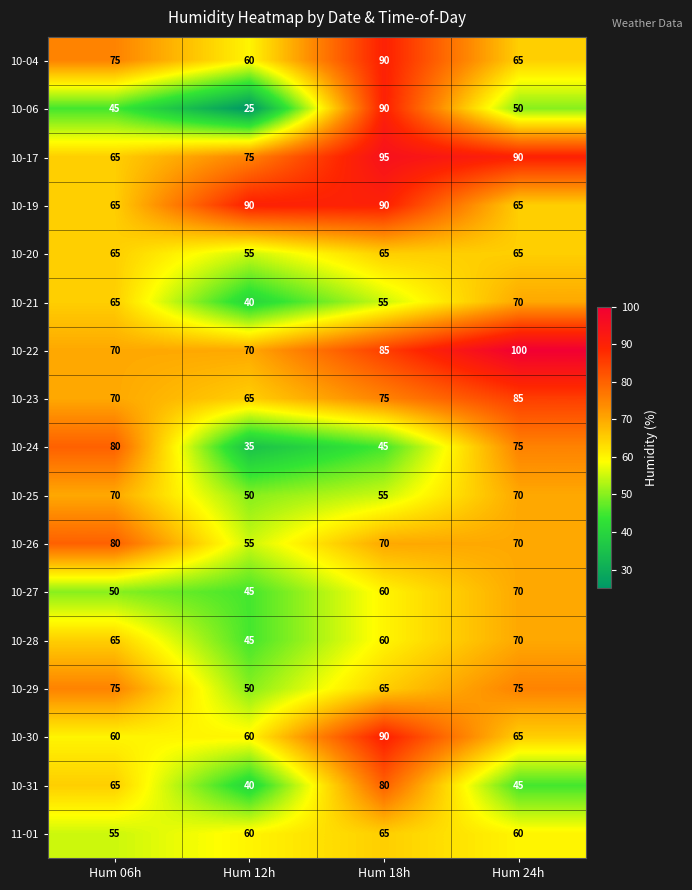

Rank the categories by 10-06 value from highest to lowest.

Hum 18h, Hum 24h, Hum 06h, Hum 12h